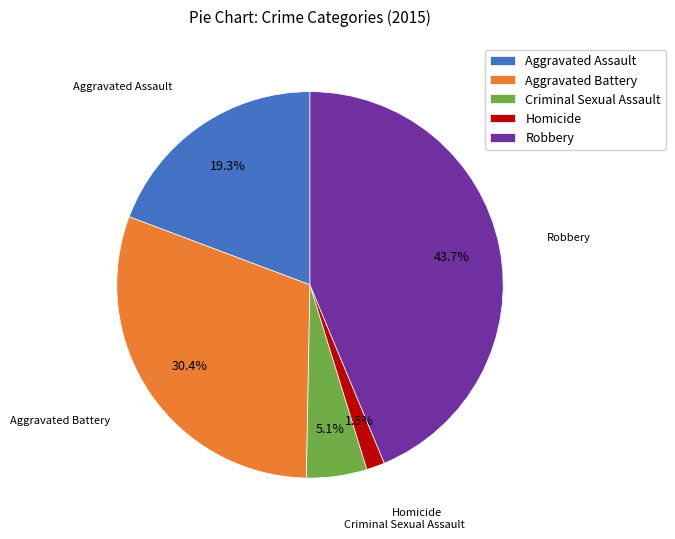

What percentage is NOT represented by Aggravated Battery?

69.6%